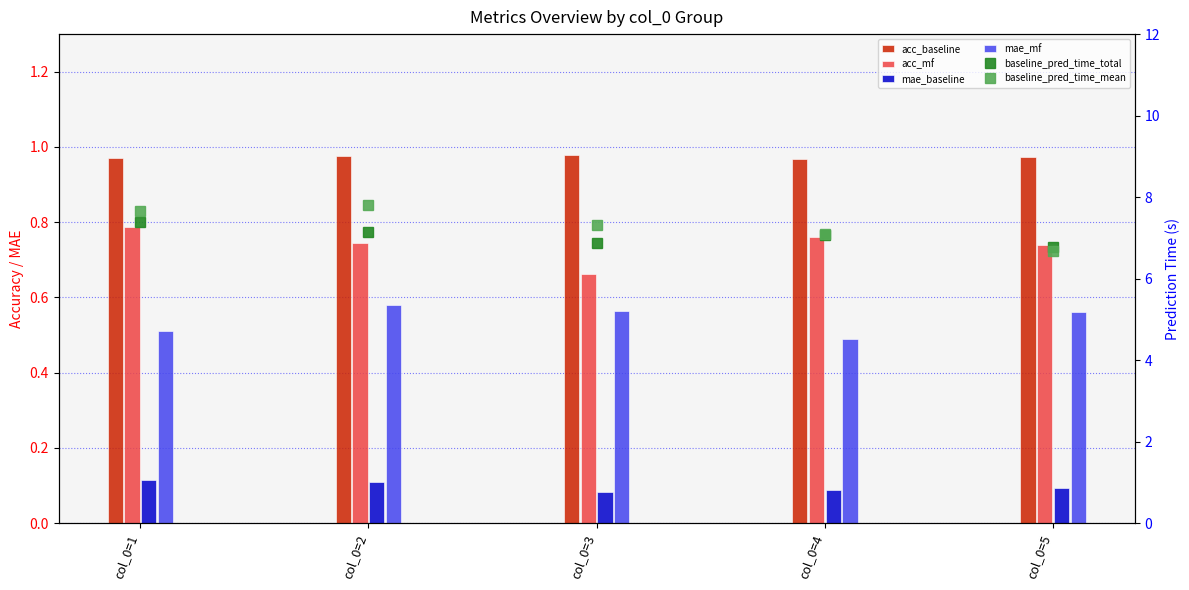

Reading left to right, transcribe all the data shown in this chart.

acc_baseline: 1.0	1.0	1.0	1.0	1.0
acc_mf: 0.8	0.7	0.7	0.8	0.7
mae_baseline: 0.1	0.1	0.1	0.1	0.1
mae_mf: 0.5	0.6	0.6	0.5	0.6
baseline_pred_time_total: 7.4	7.1	6.9	7.1	6.8
baseline_pred_time_mean: 7.7	7.8	7.3	7.1	6.7